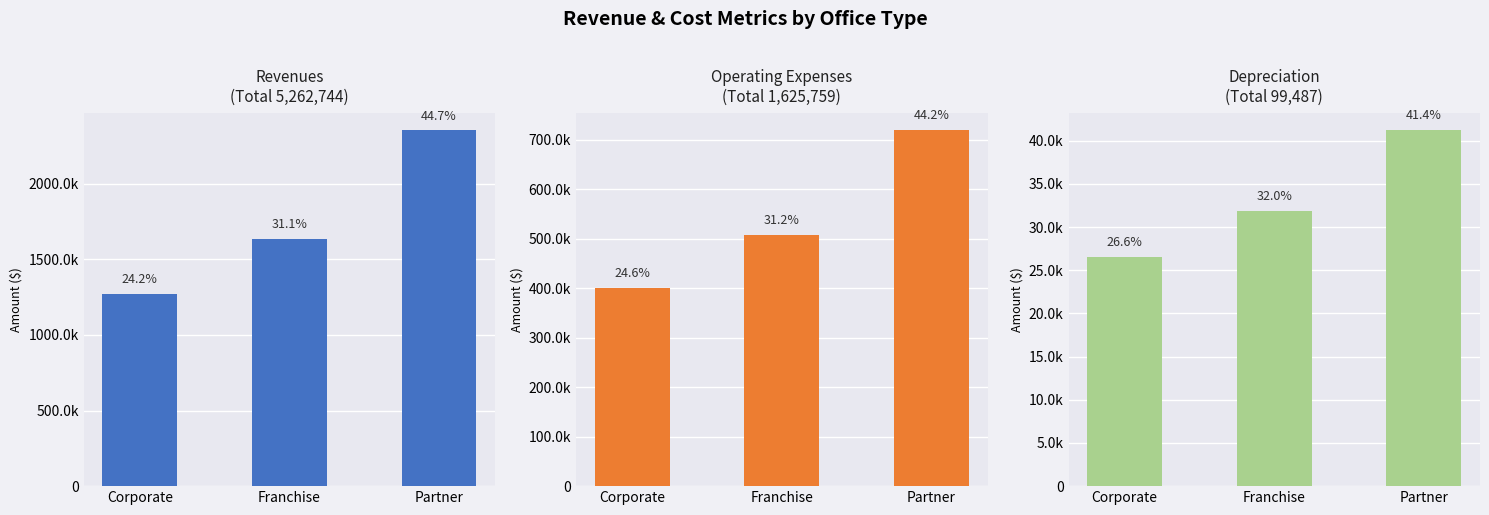

Between Partner and Corporate, which is larger?

Partner